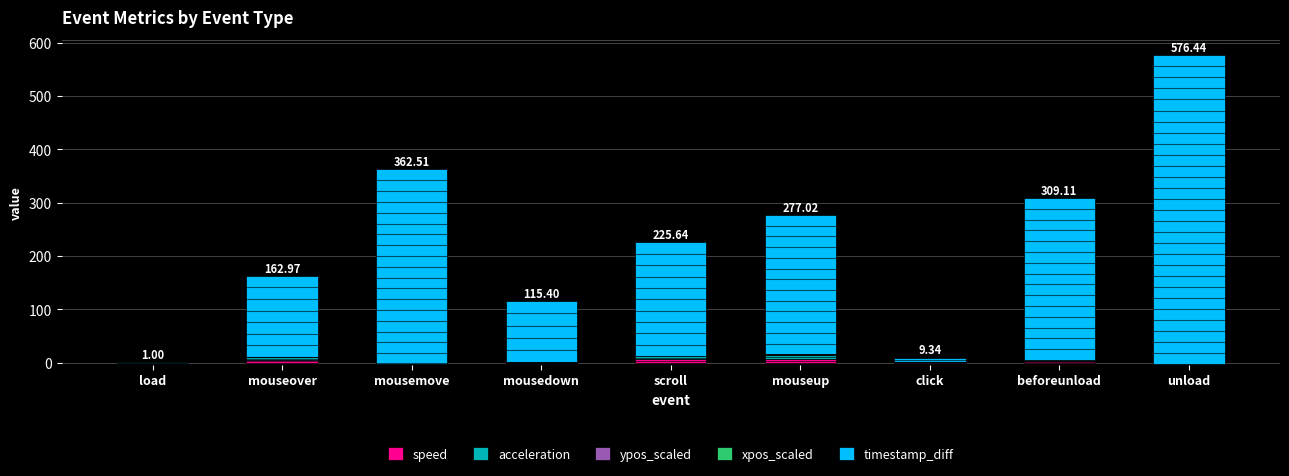

The timestamp_diff series shows 572.8 at mousemove. True or false?

False